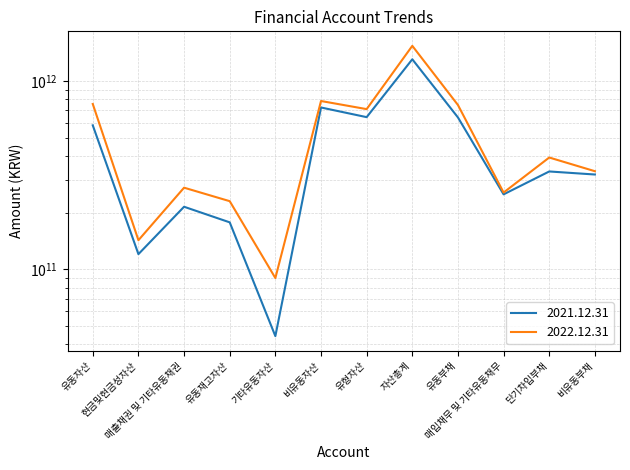

How many values in the 2022.12.31 series exceed 393251508292?

5